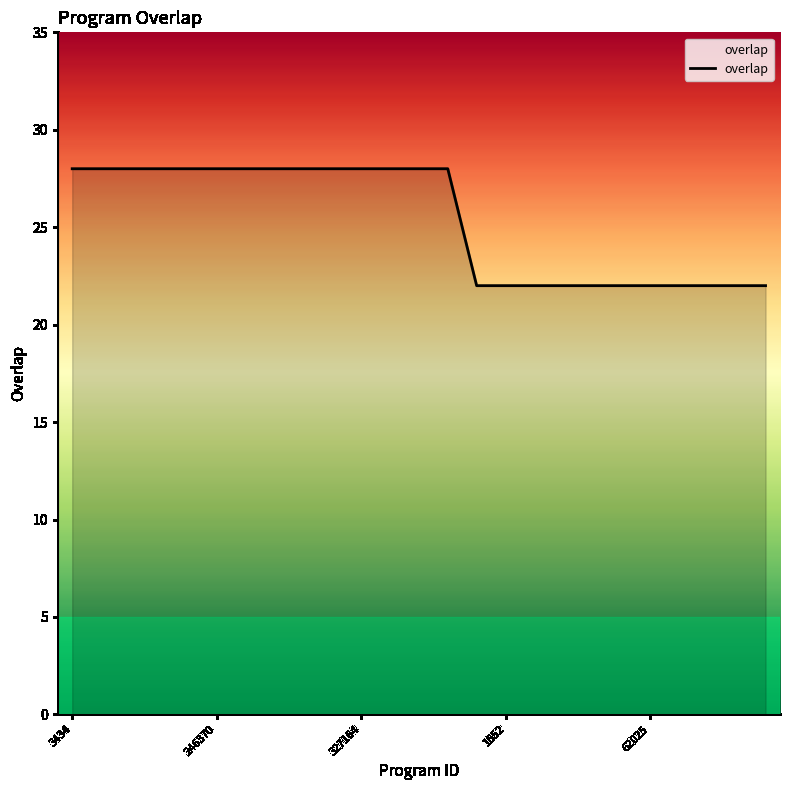

What is the minimum value shown in the chart?

22